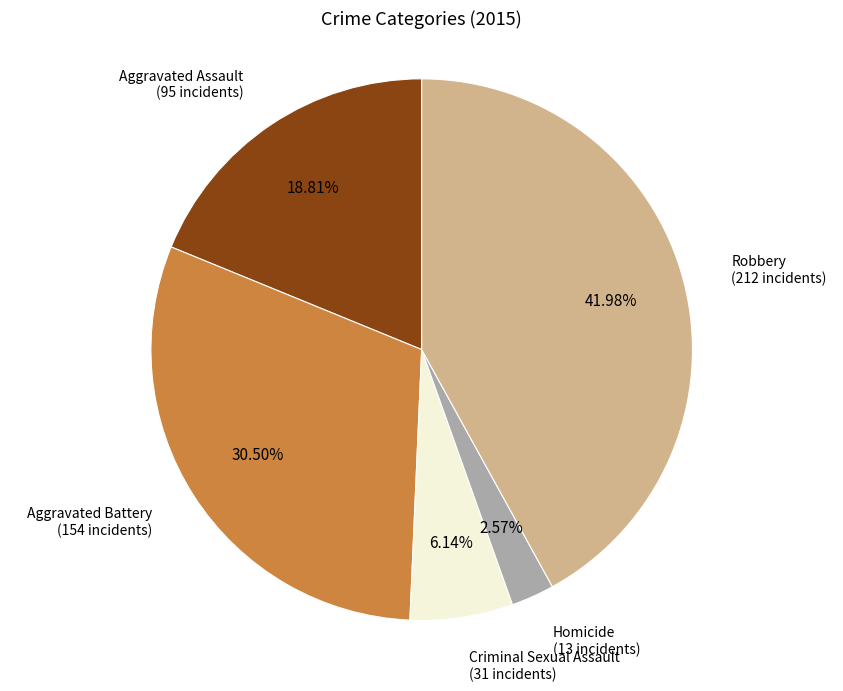

Which has a higher value, Robbery or Criminal Sexual Assault?

Robbery